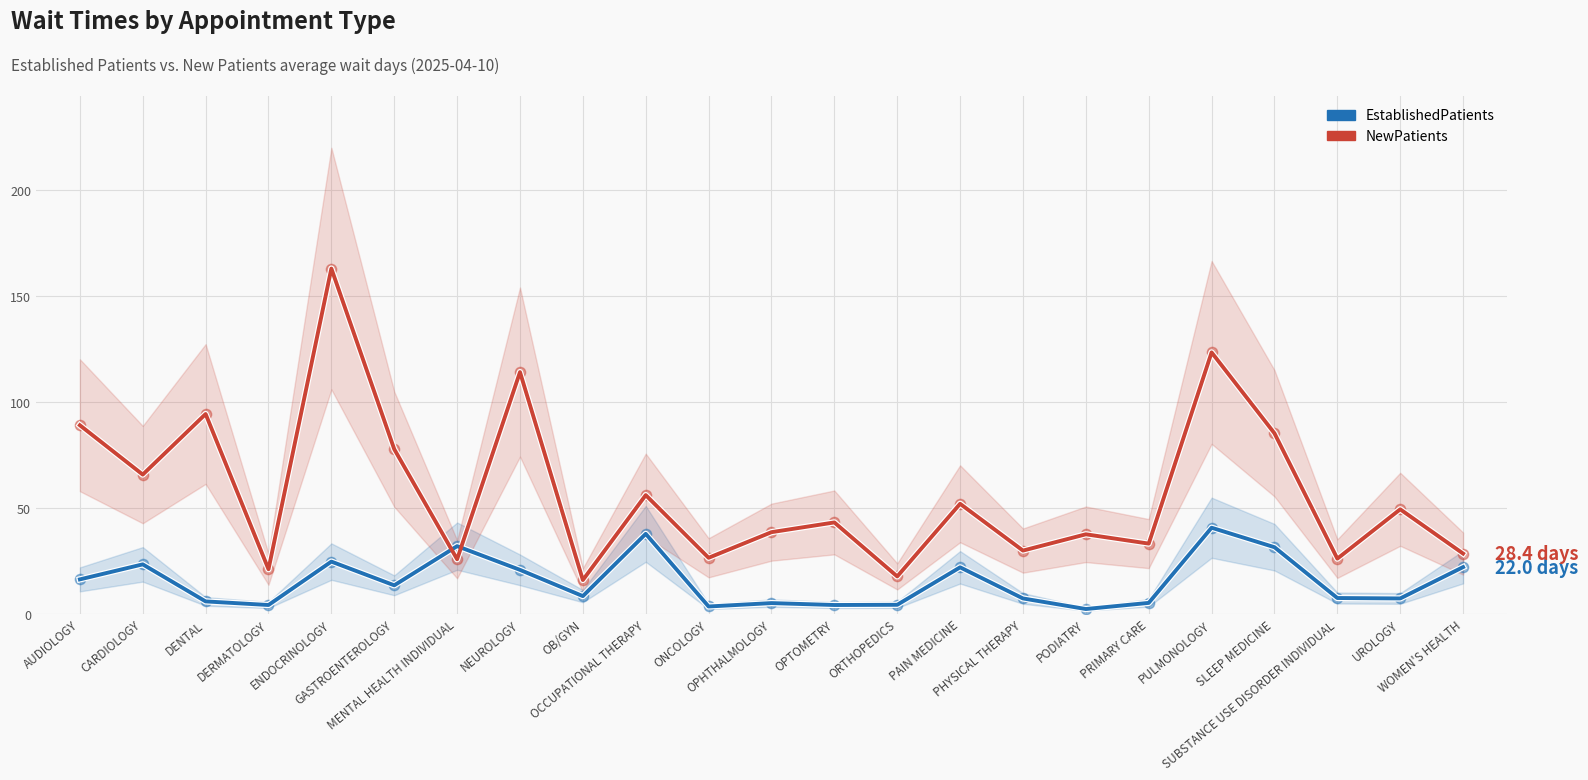

At how many categories does at least one series exceed 123?

2